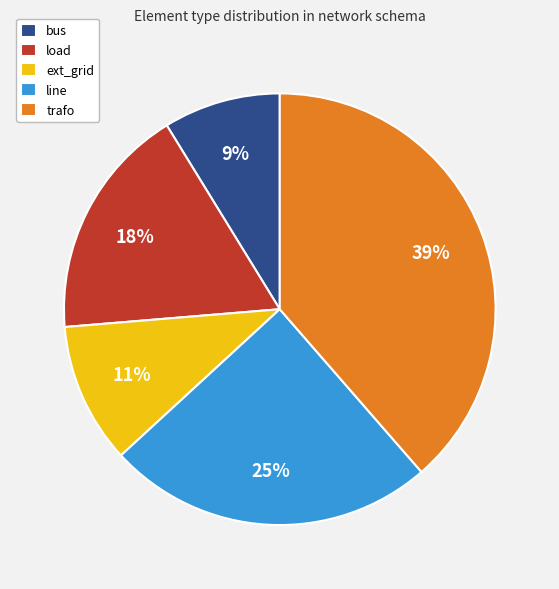

Is there any slice that represents more than half of the pie?

No